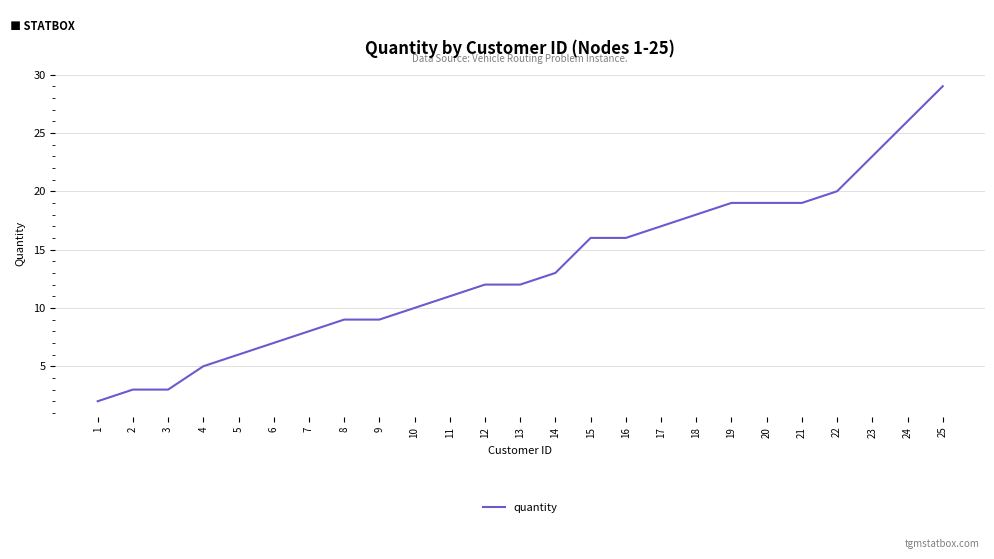

Is it true that the value at 9 is 9?

True